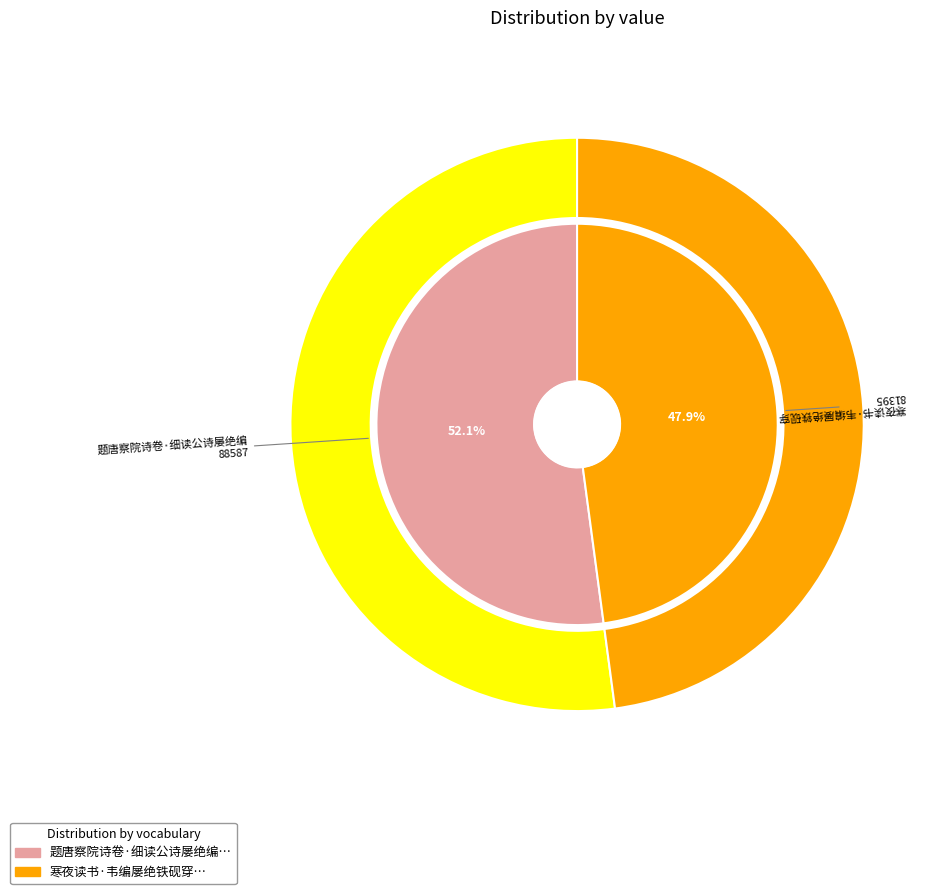

Approximately how many times larger is the value at 寒夜读书·韦编屡绝铁砚穿 compared to 题唐察院诗卷·细读公诗屡绝编?

0.9